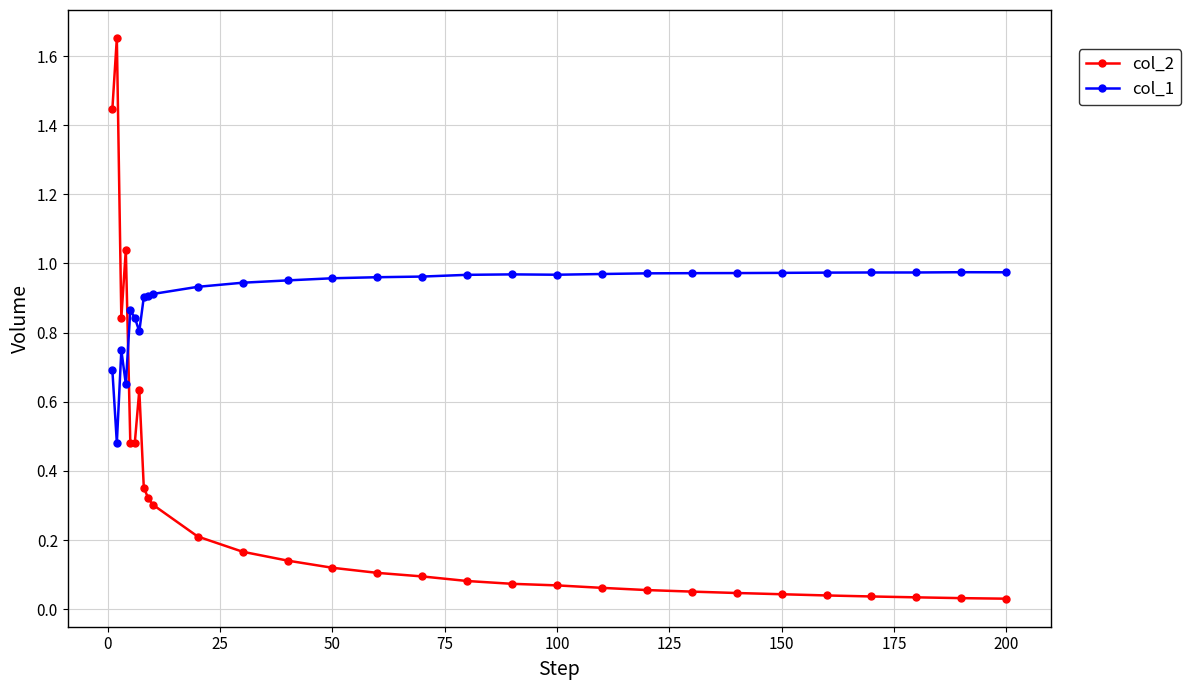

Which series has the widest spread of values?

col_2